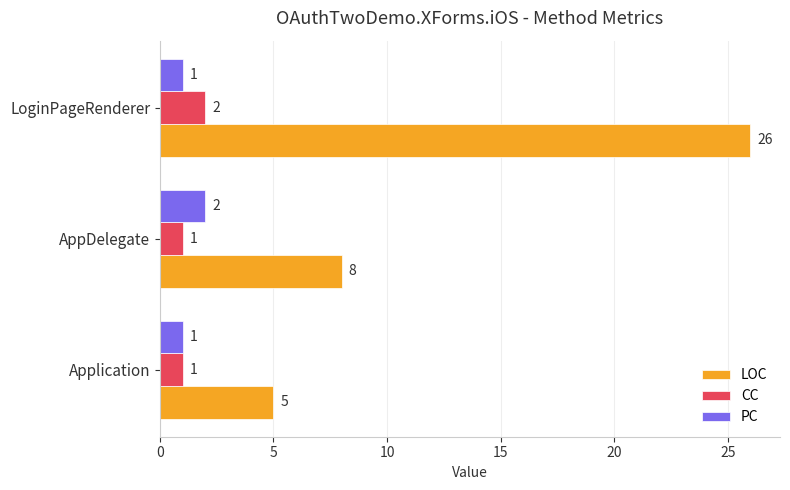

Which series has the largest total across all categories?

LOC